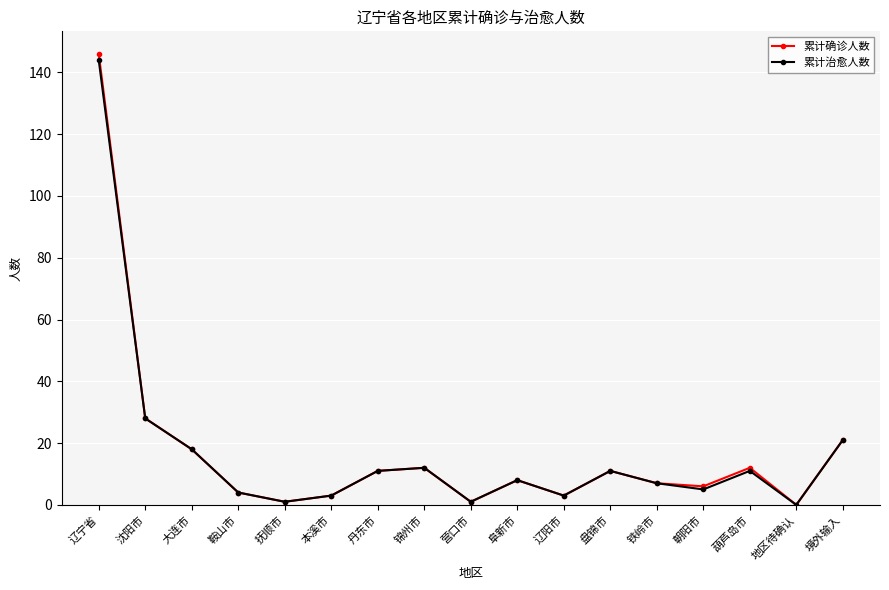

Which series changed the most between 葫芦岛市 and 境外输入?

累计治愈人数